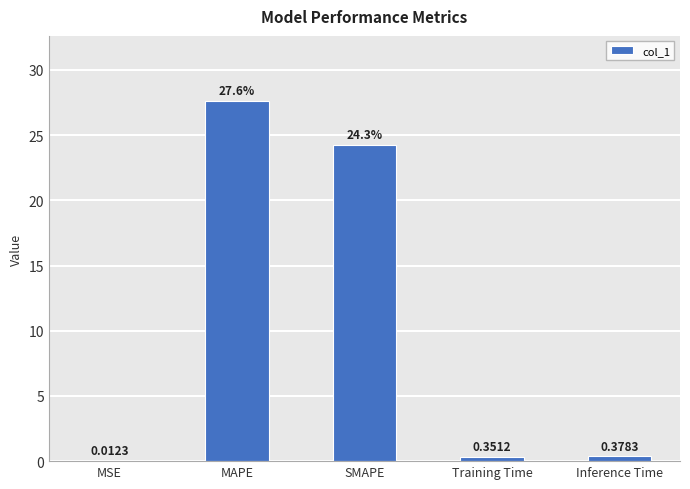

What is the change in value from MAPE to SMAPE?

-3.4